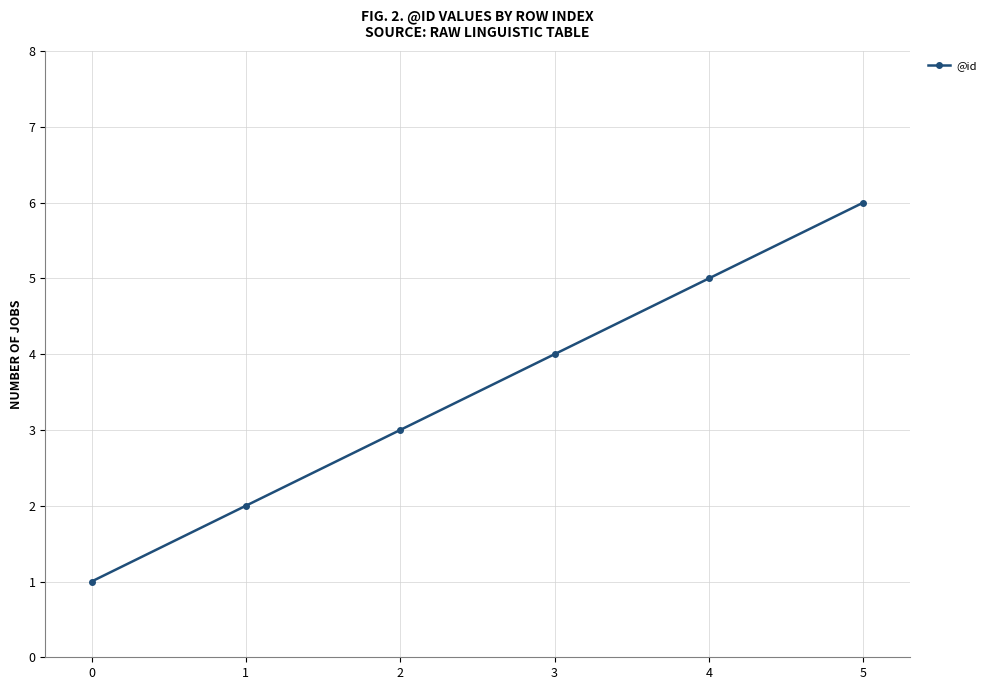

List the labels in order of value, largest first.

5, 4, 3, 2, 1, 0